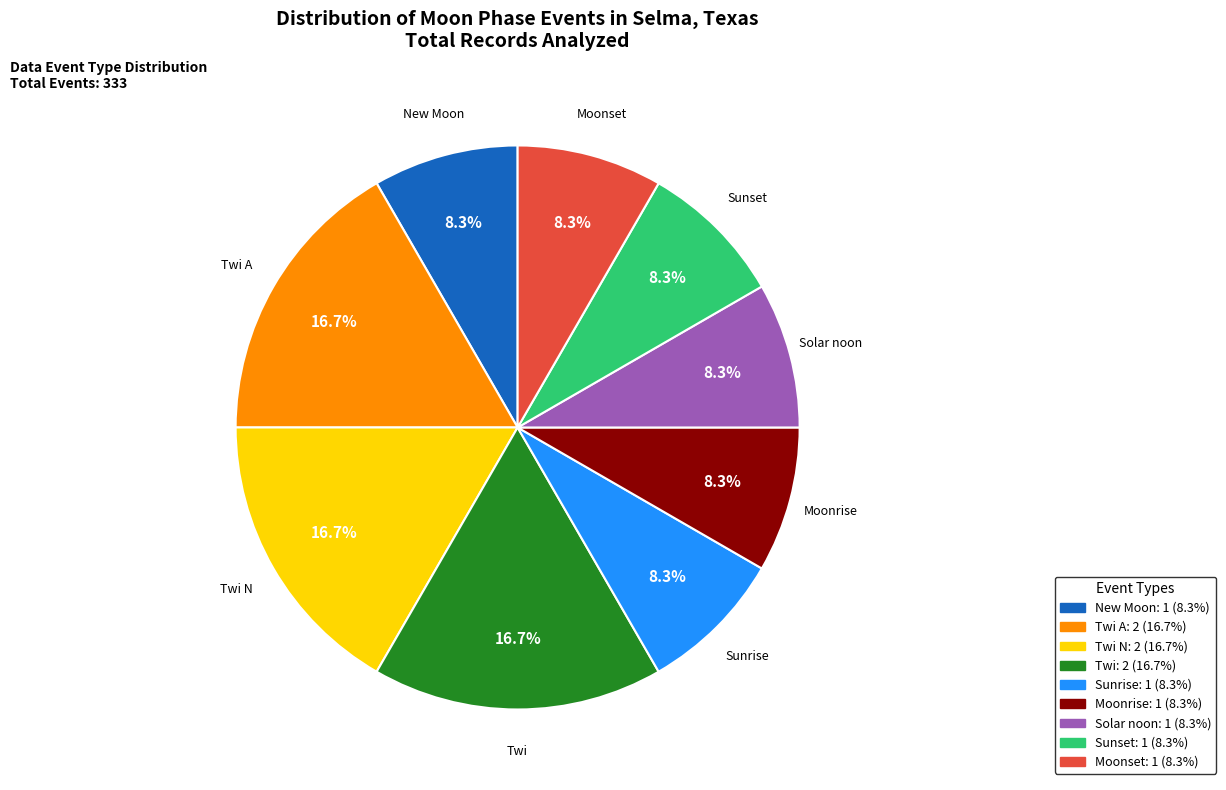

To the nearest percent, what portion does Sunrise represent?

8%